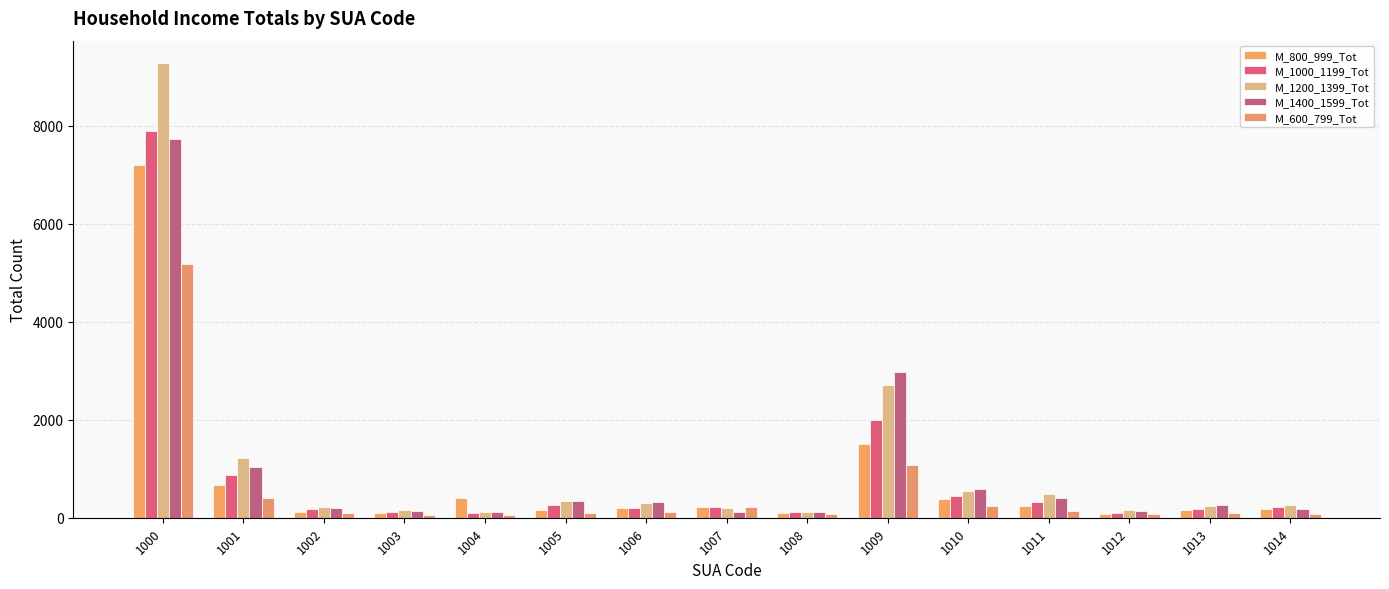

At which category does the chart reach its minimum across all series?

1004